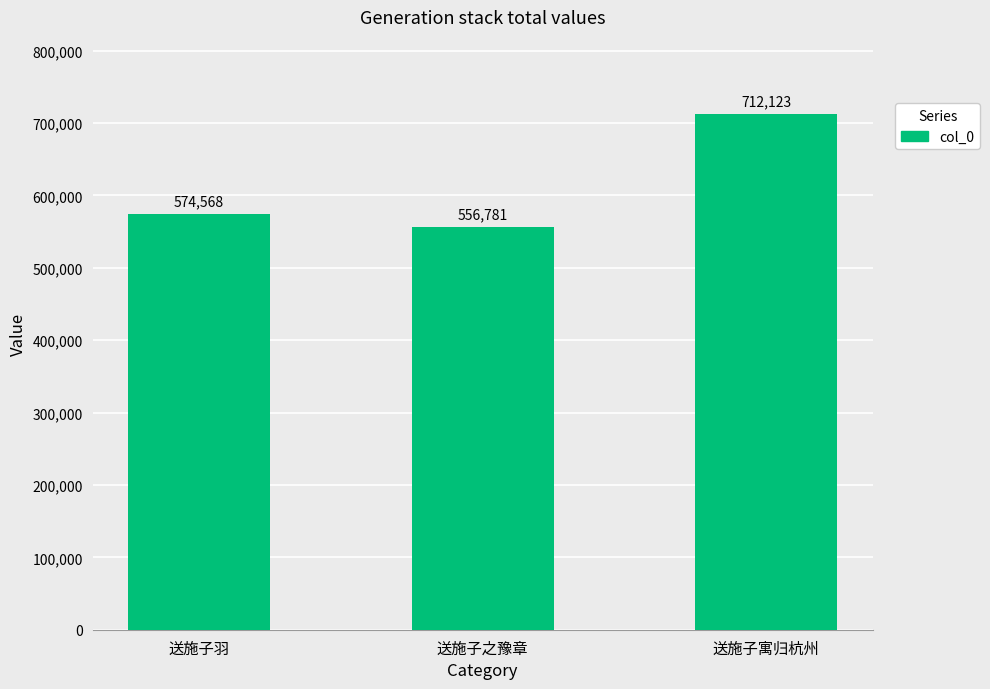

What is the greatest value displayed?

712123